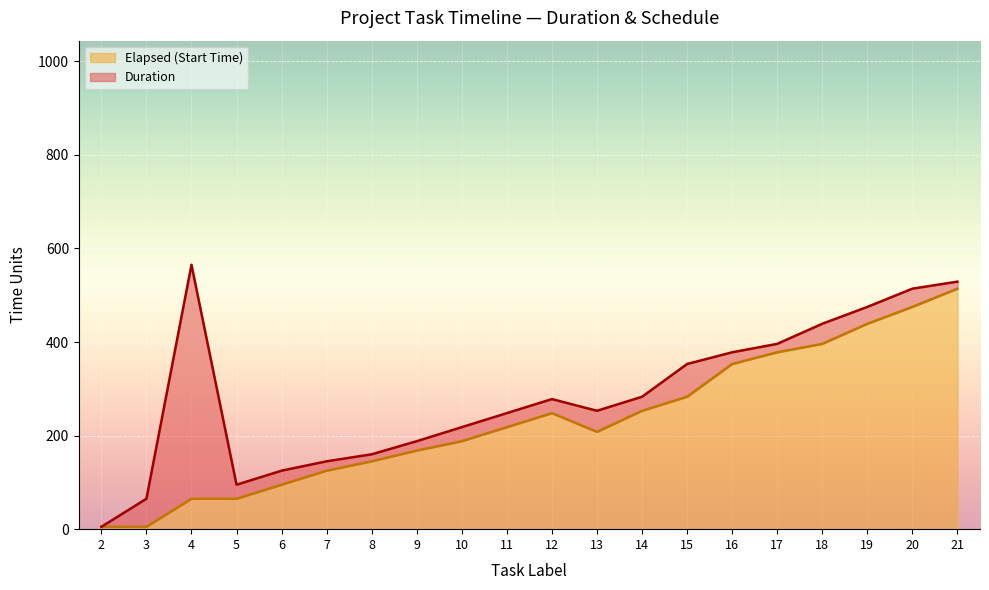

Rank the categories by value from highest to lowest.

21, 20, 19, 18, 17, 16, 15, 14, 12, 11, 13, 10, 9, 8, 7, 6, 4, 5, 2, 3